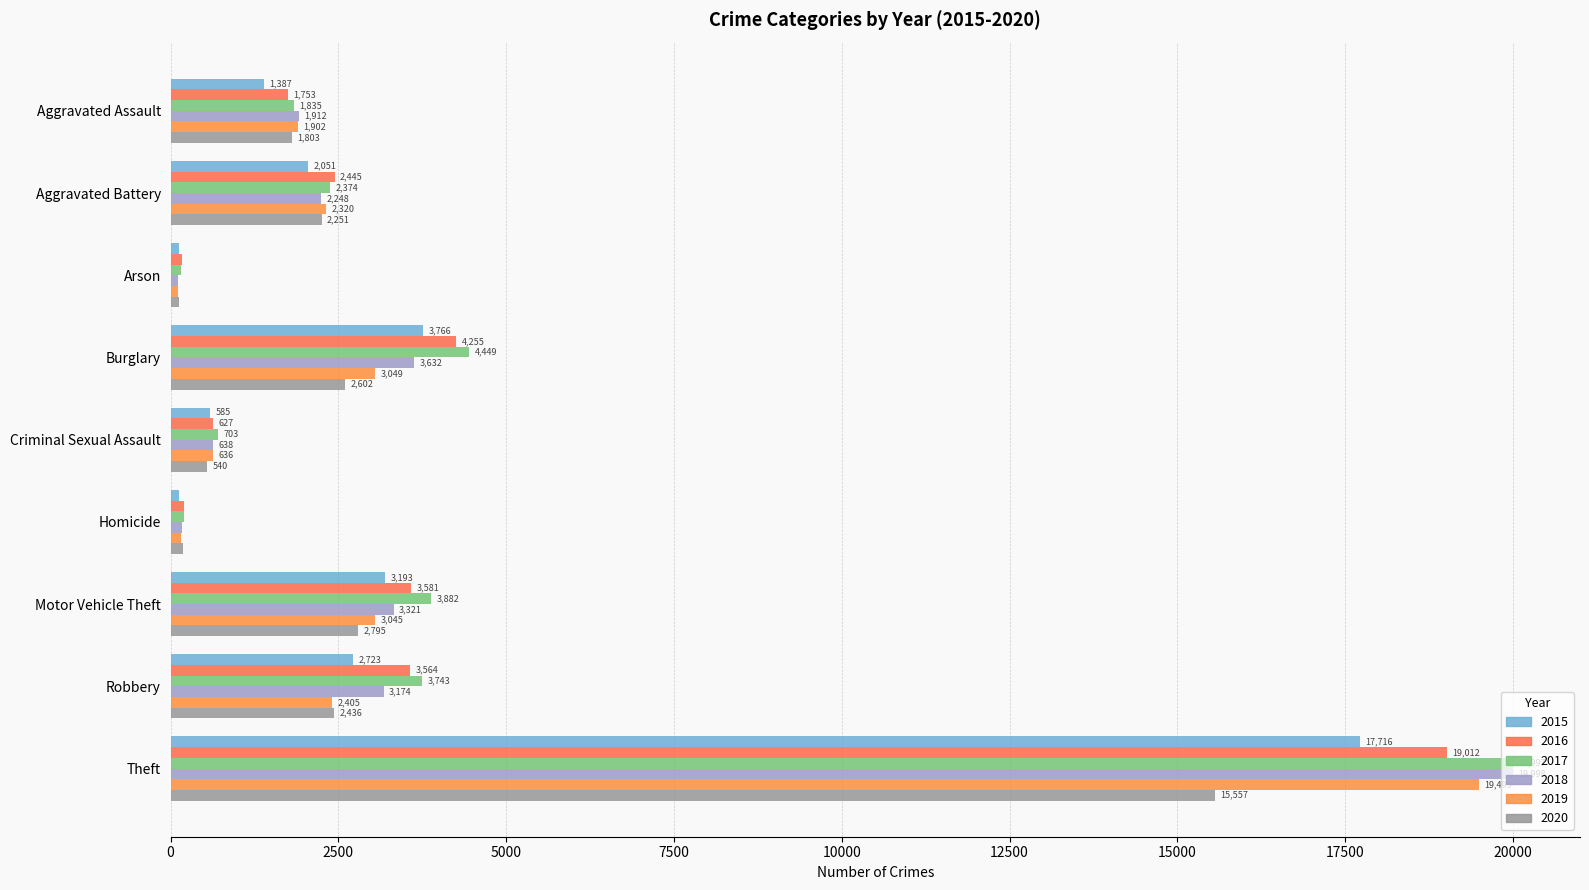

What position from the right is Arson?

7